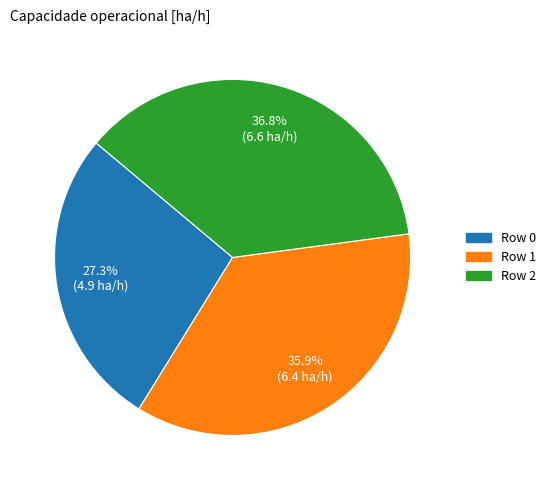

To the nearest percent, what is the average slice percentage?

33%